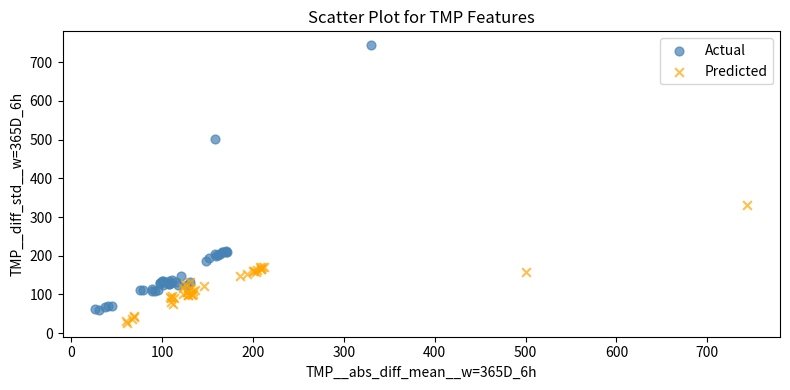

Which series reaches the minimum Y coordinate?

Predicted